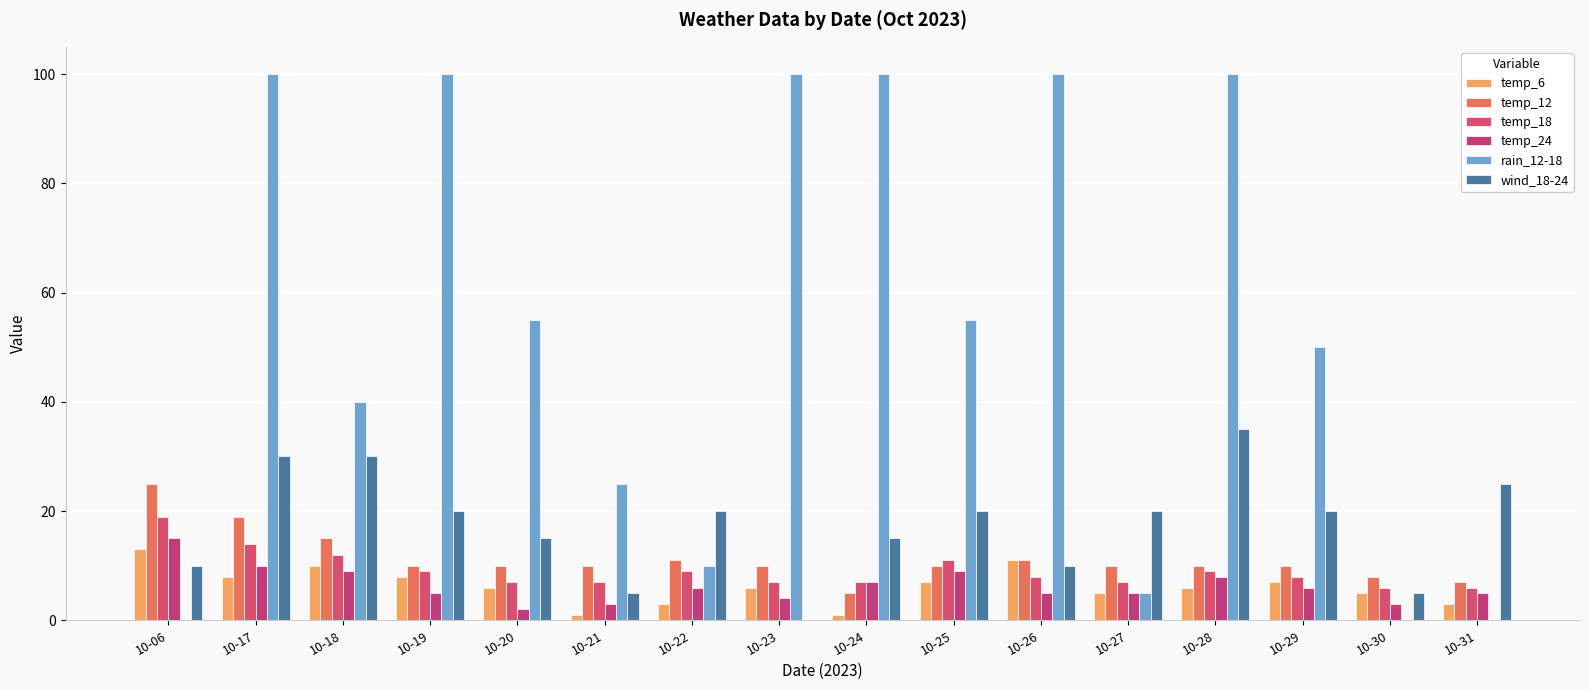

Which category has the lowest value in the temp_18 series?

10-30